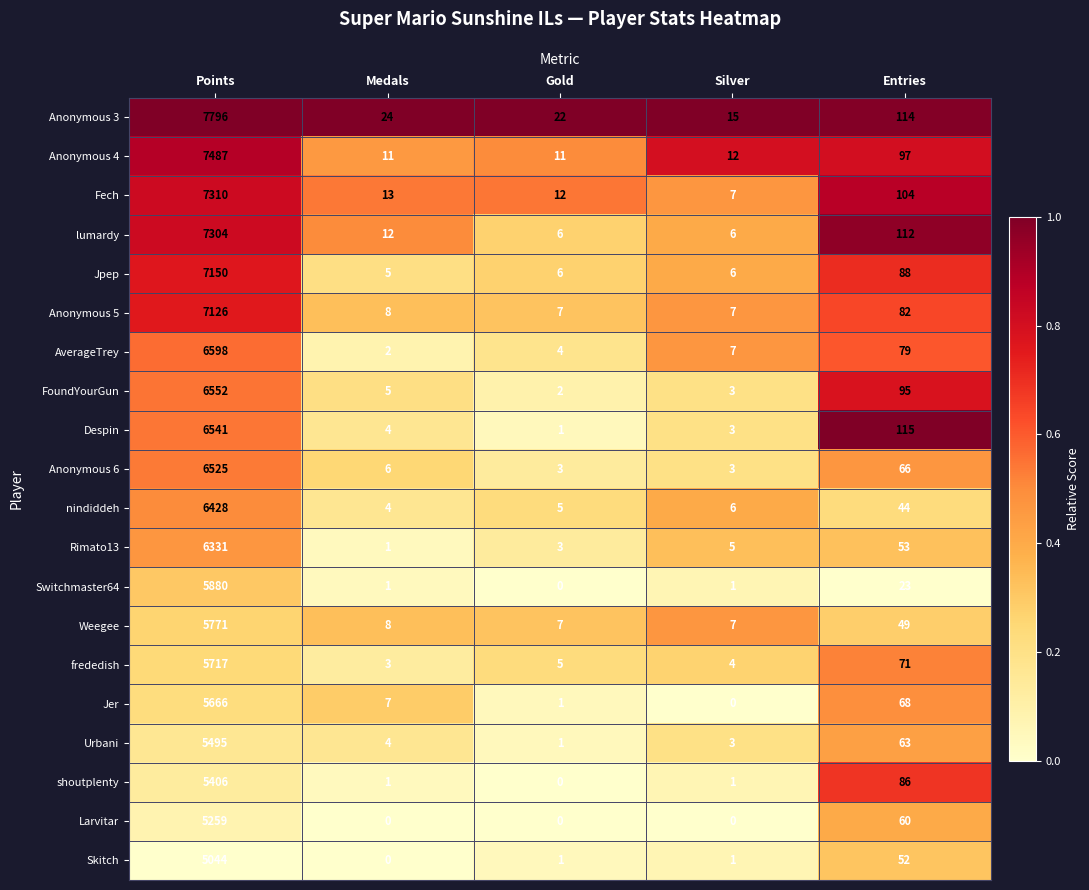

At which label is Jpep closest to 3577?

Entries